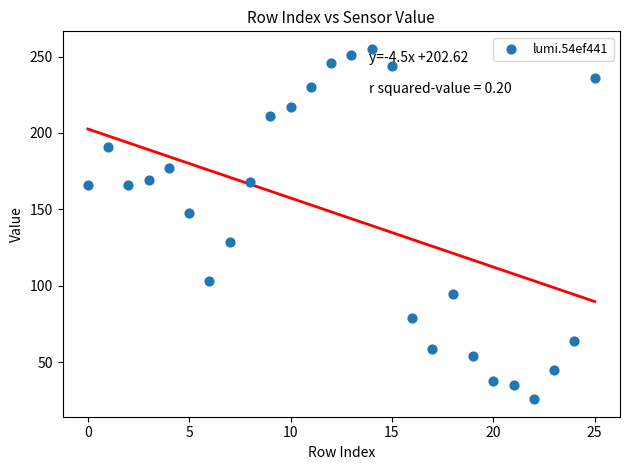

What is the range of Y values (max minus min)?

229